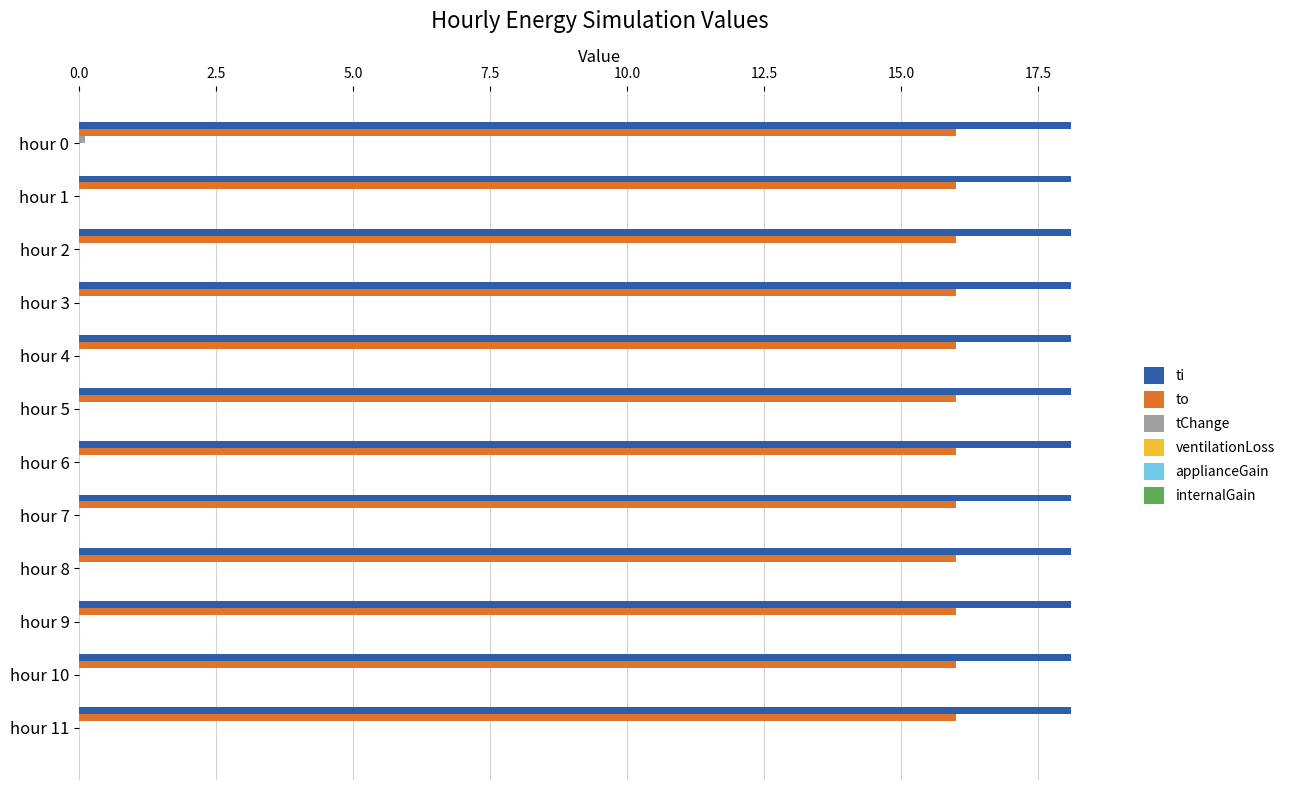

Is it true that to equals 23.5 at hour 1?

False